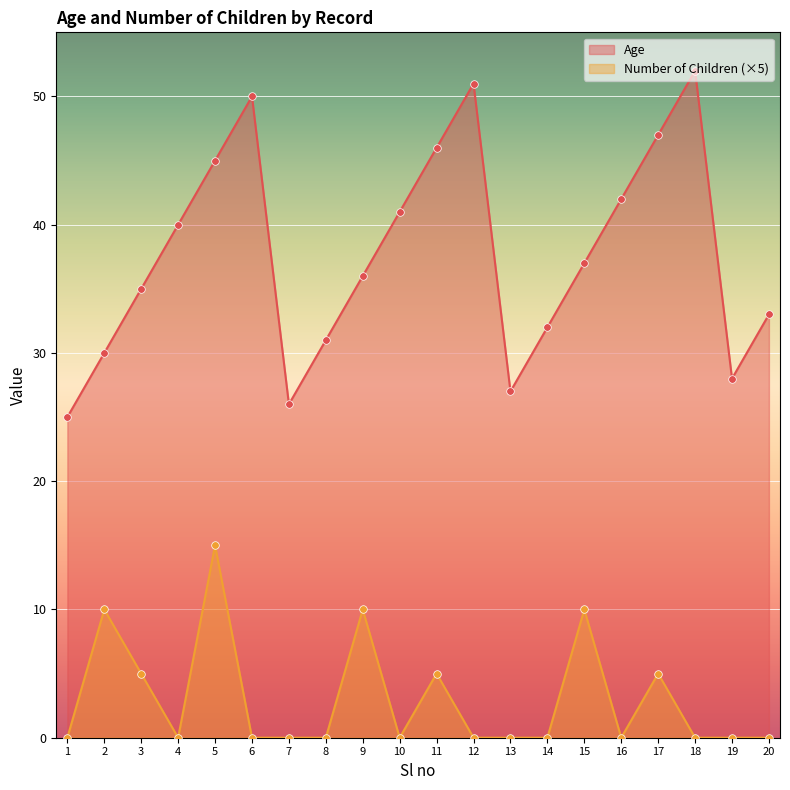

At how many categories does at least one series exceed 33?

12